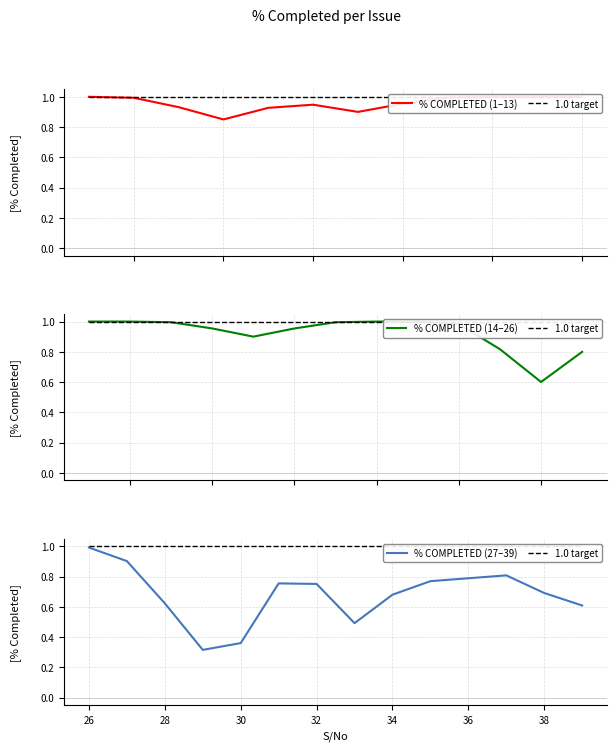

Which category has the highest value in the % COMPLETED (27–39) series?

26